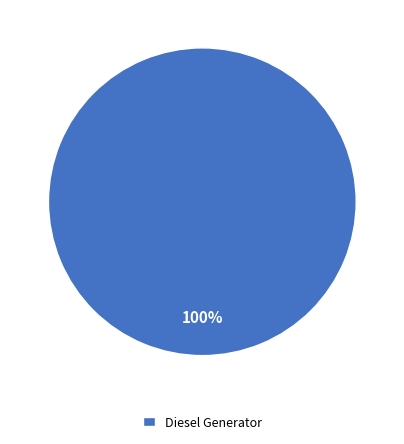

True or false: Diesel Generator accounts for 100% of the total.

True